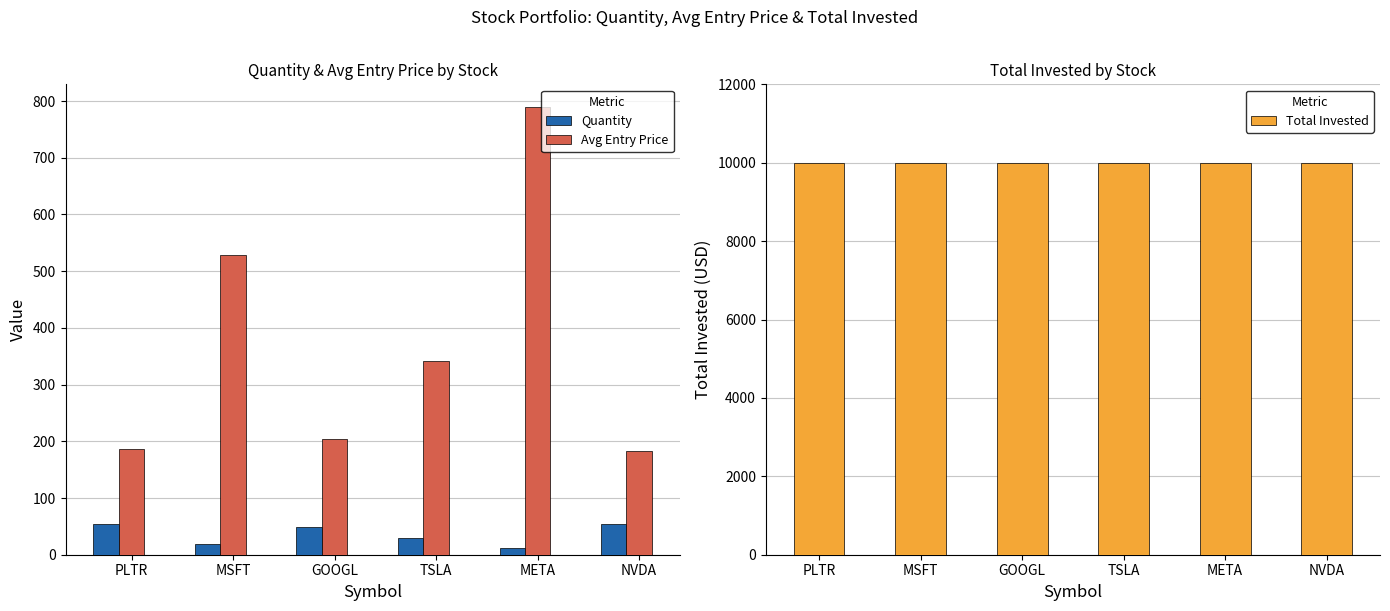

Does the chart contain stacked bars?

No